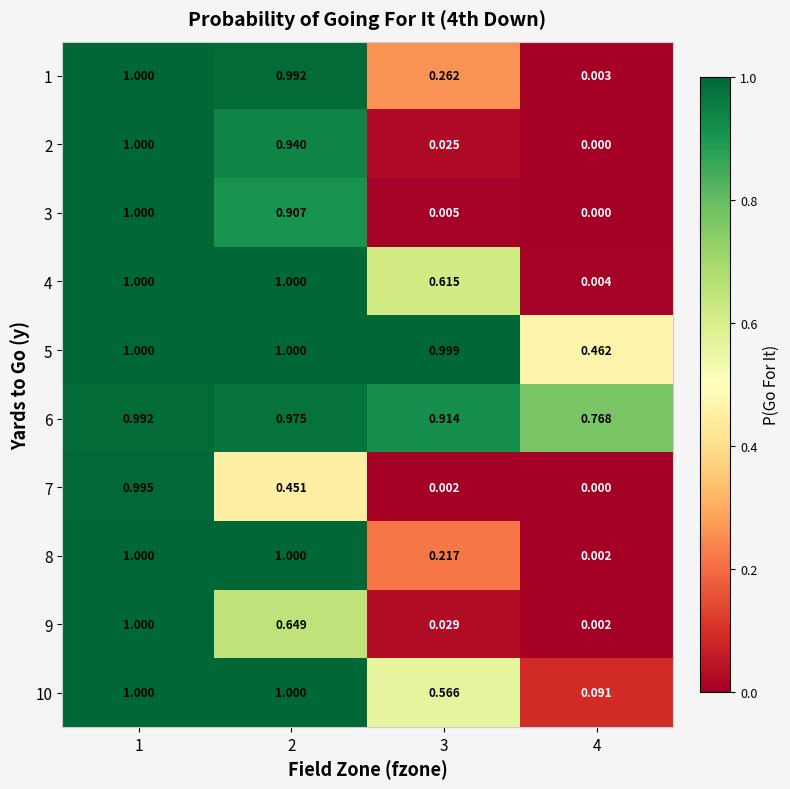

At which category is the sum across all series the highest?

1